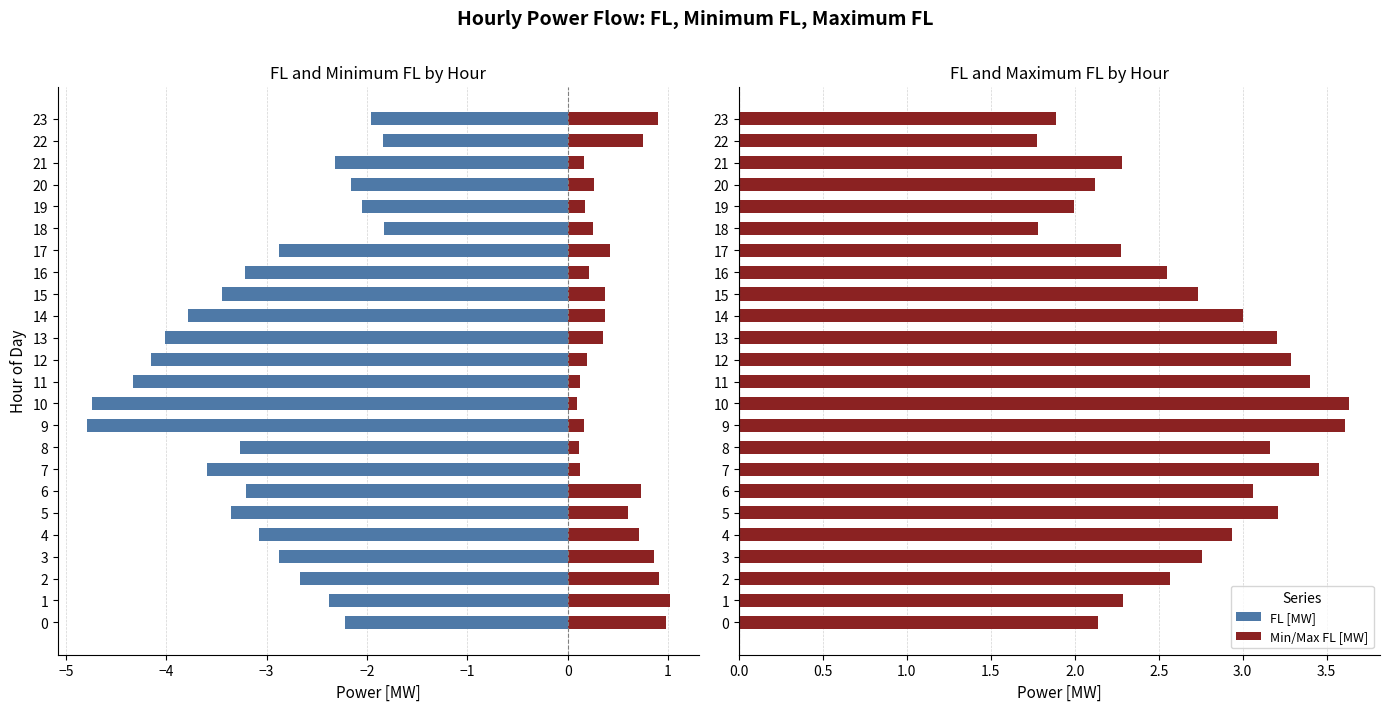

What is the spread (max minus min) of values at 3?

5.6